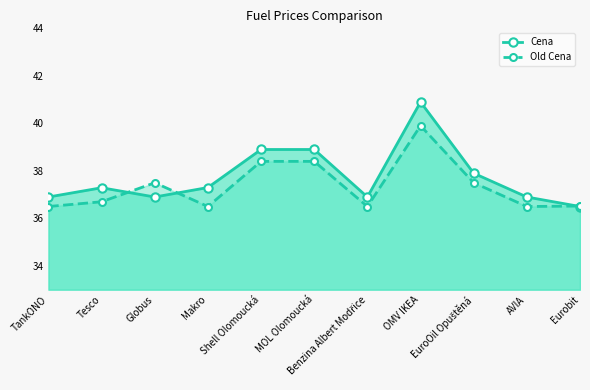

True or false: Old Cena and Cena intersect in this chart.

True